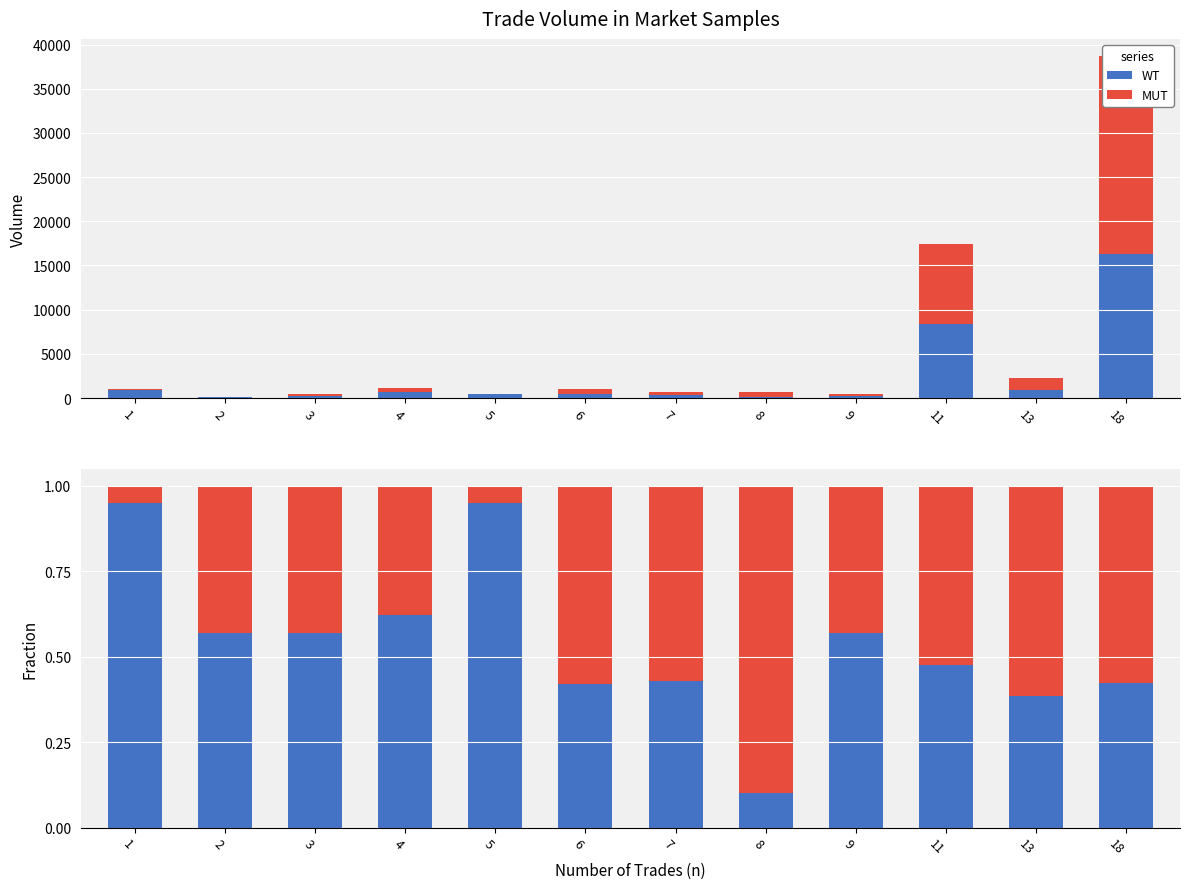

List the series in order of their peak value, highest first.

WT, MUT